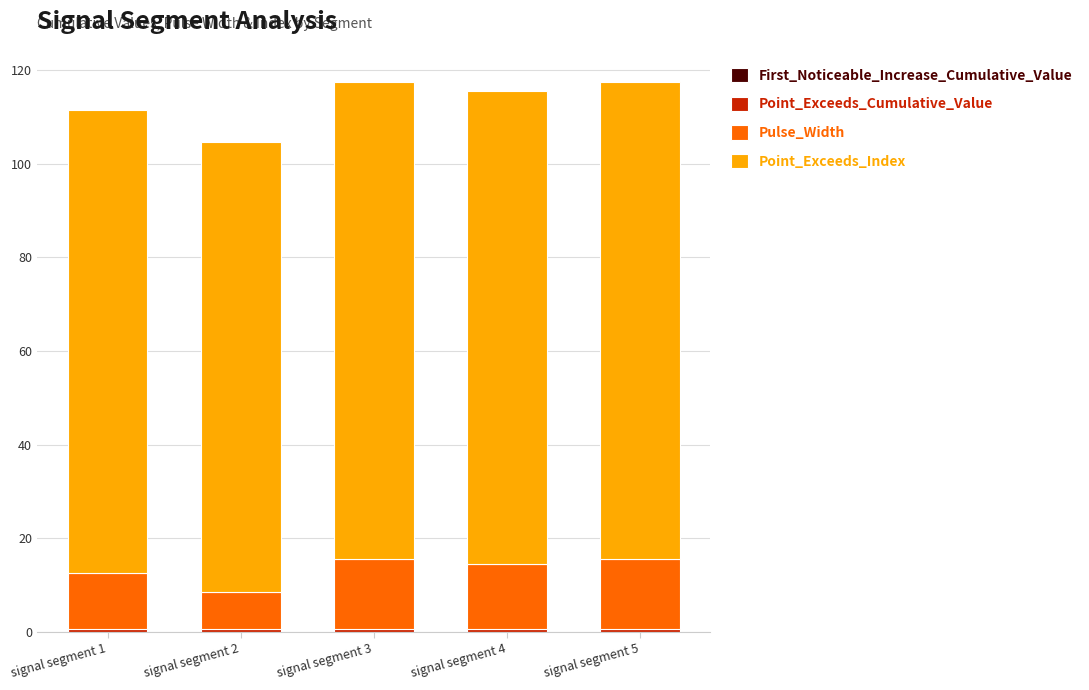

At how many categories does at least one series exceed 41?

5